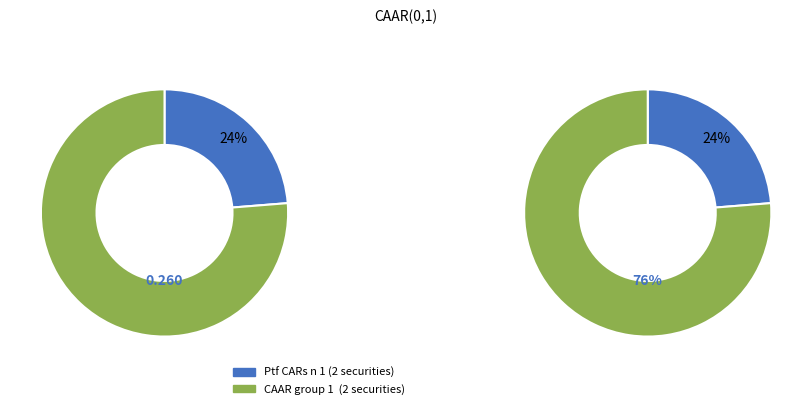

To the nearest percent, what is the difference between the CAAR group 1  (2 securities) and Ptf CARs n 1 (2 securities) slice percentages?

53%